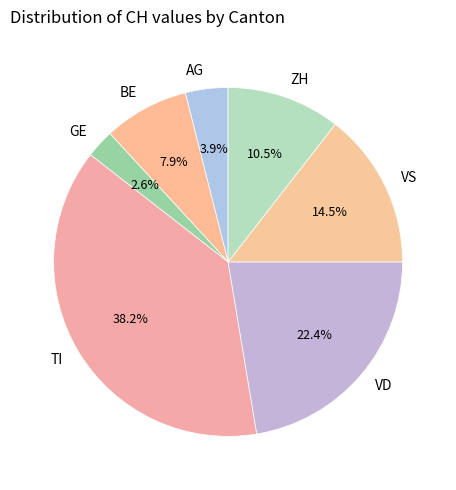

Which category has the biggest portion of the pie?

TI